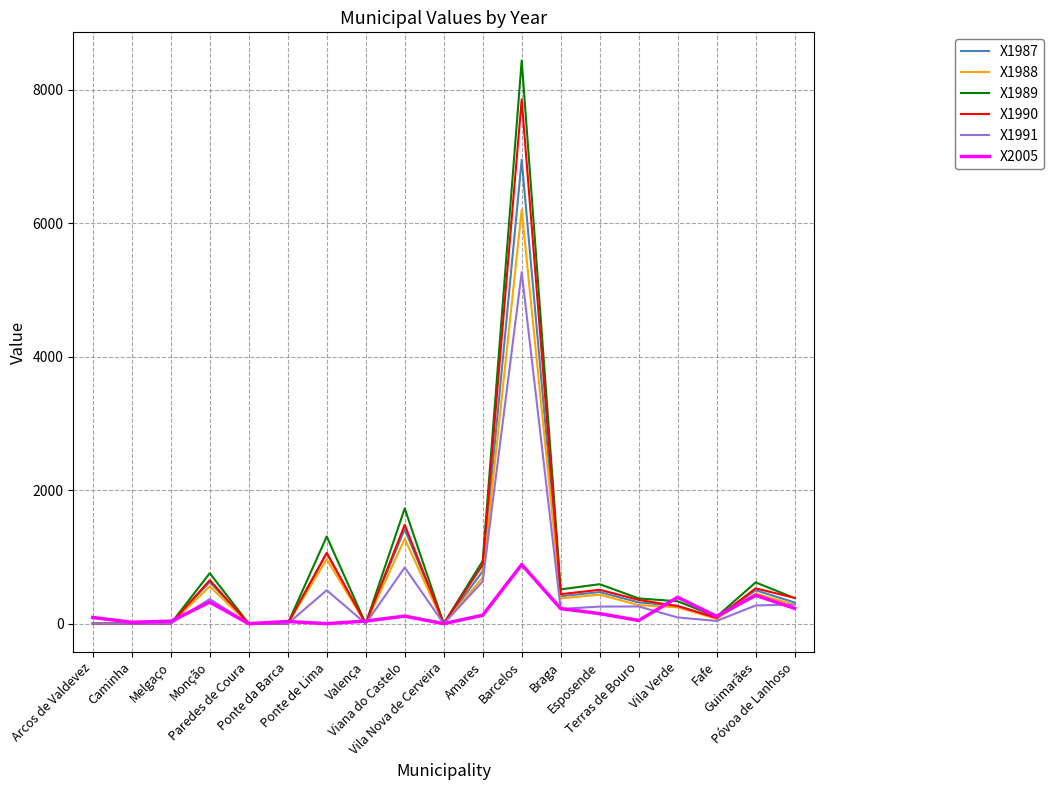

True or false: X2005 has a value of 112.9 at Viana do Castelo.

True